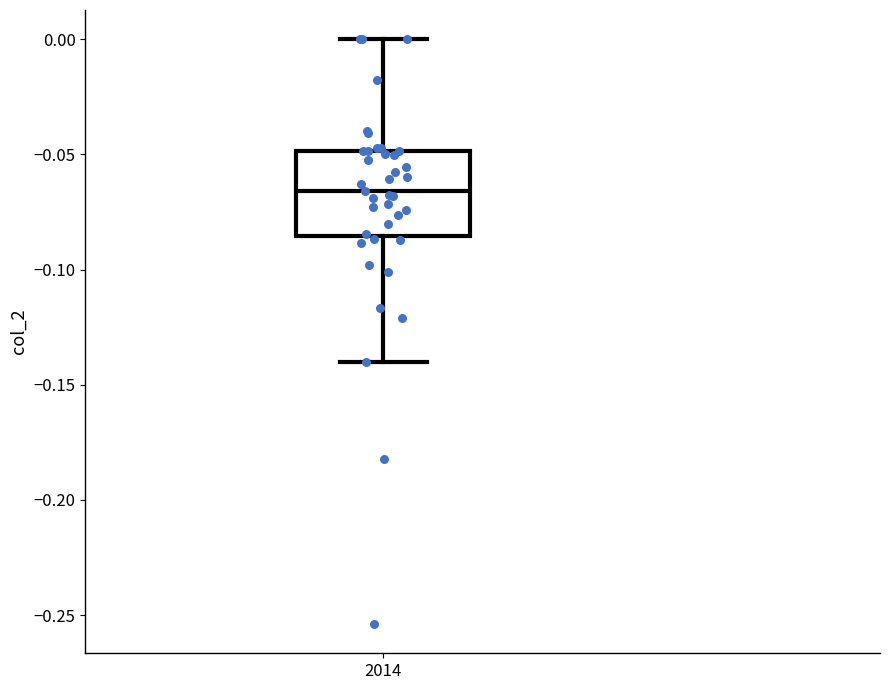

Where is the lower edge of the box at x = 2014 on the y-axis? The values are not printed on the chart, so give them approximately, as read against the axis.

-0.085